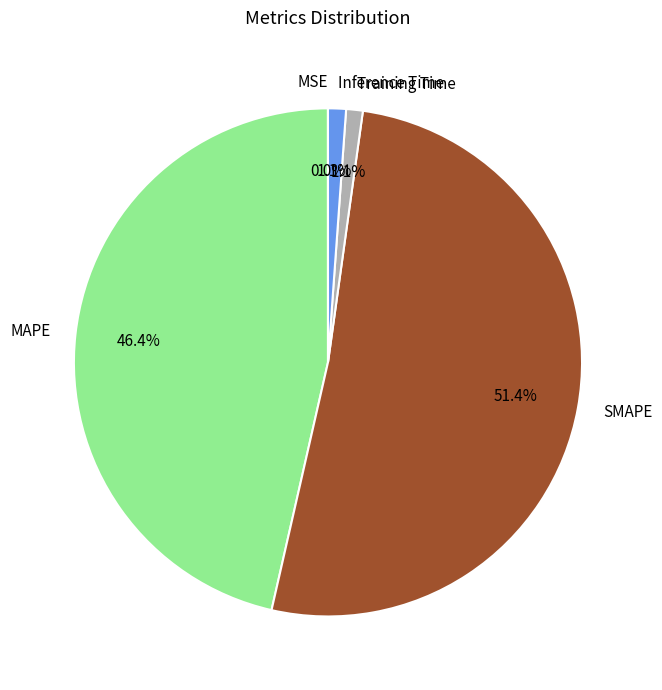

Approximately how many times larger is the value at SMAPE compared to MAPE?

1.1